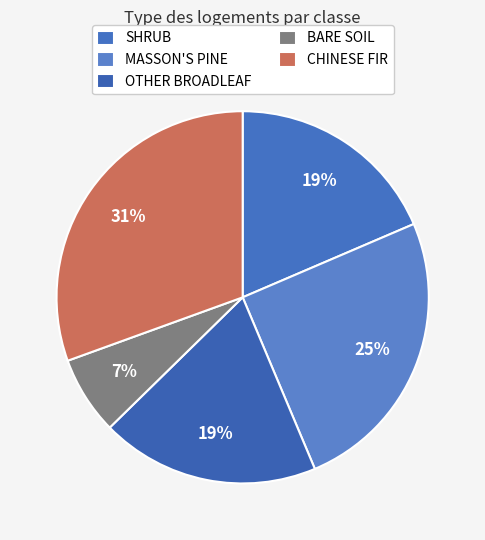

How much of the chart is everything except MASSON'S PINE?

74.9%